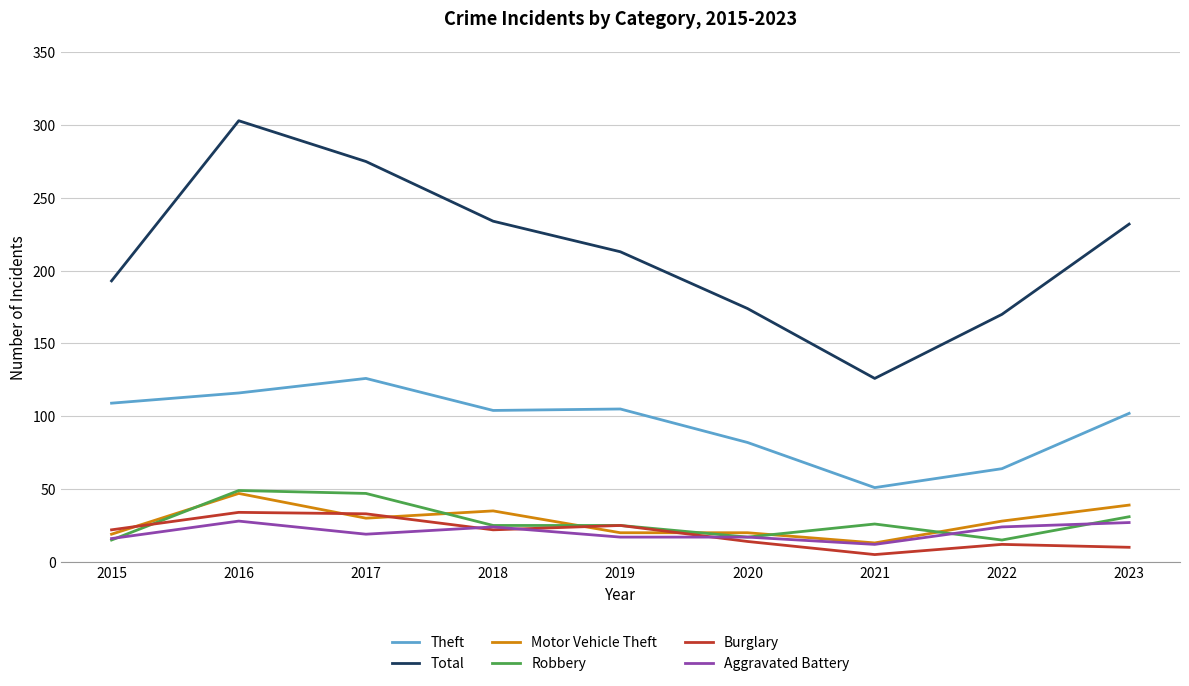

Is the value of Aggravated Battery at 2018 greater than the value of Theft at 2019?

No